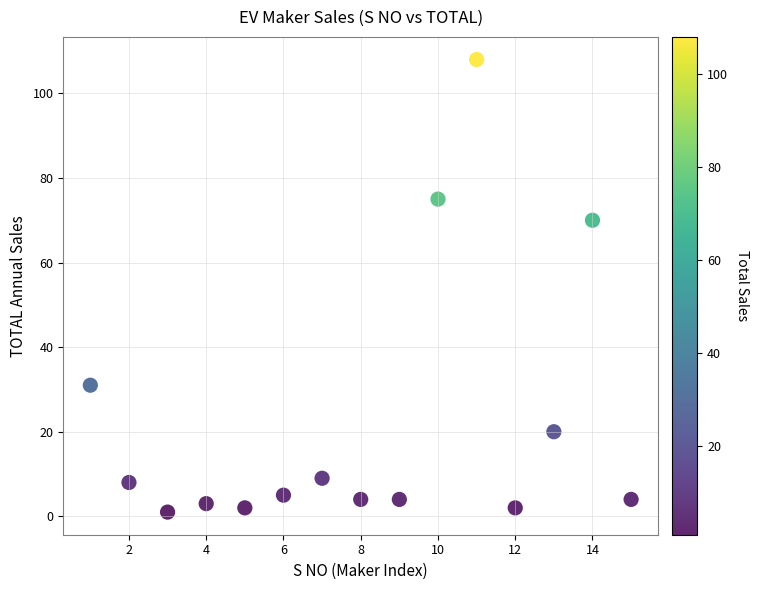

What is the range of Y values (max minus min)?

107